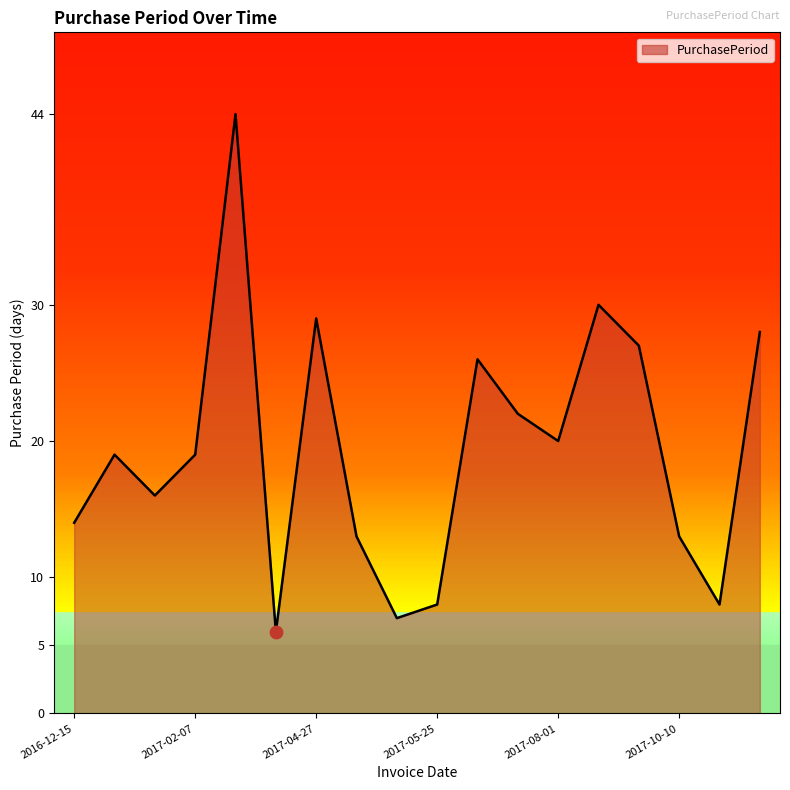

What is the difference between the maximum and minimum values?

38